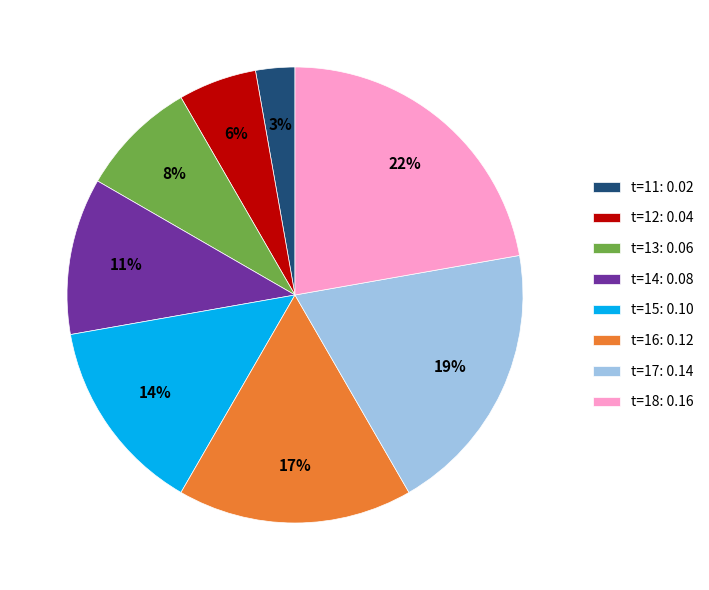

To the nearest percent, what is the average slice percentage?

12%